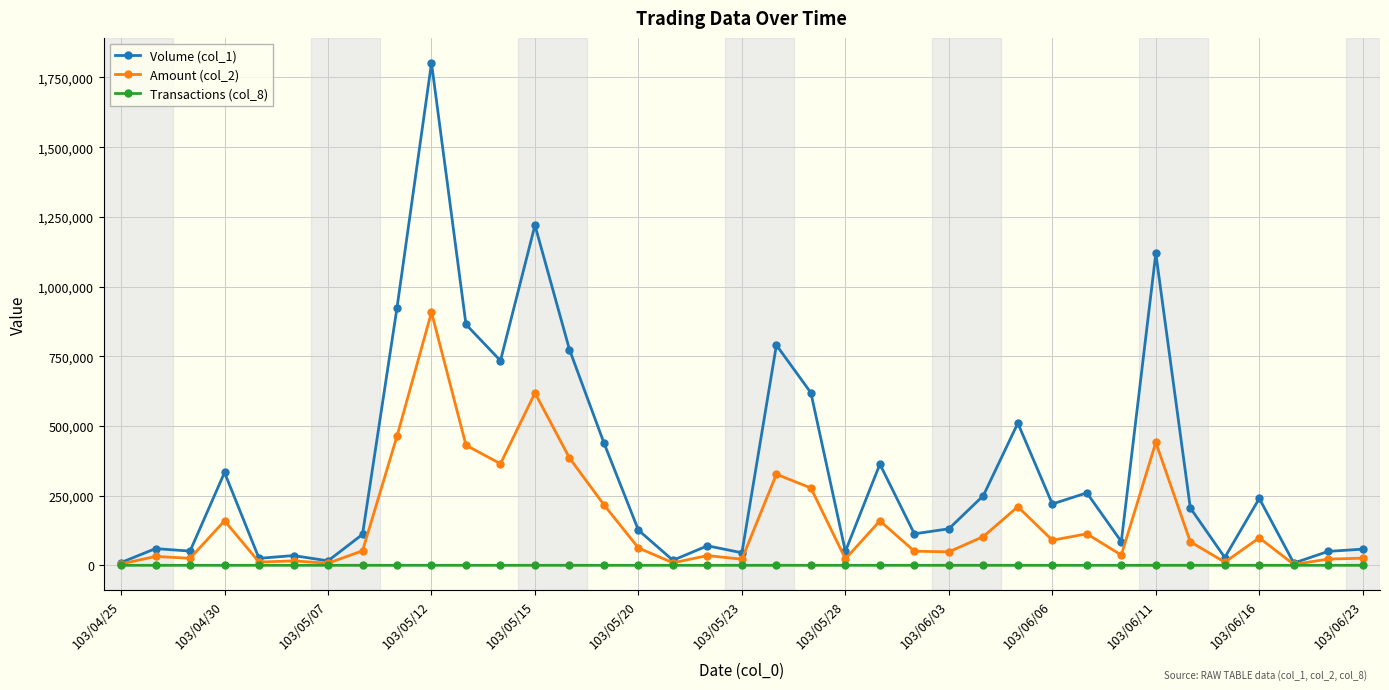

List the series in order of their peak value, highest first.

Volume (col_1), Amount (col_2), Transactions (col_8)